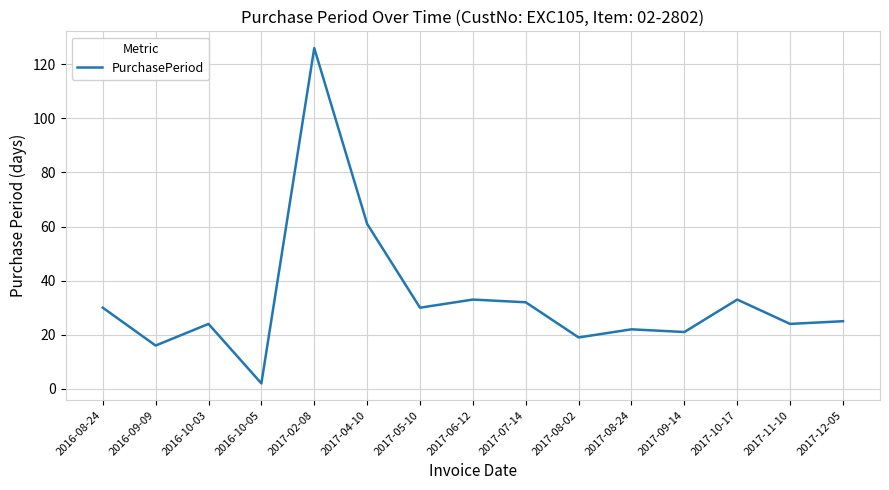

What position from the right is 2016-10-05?

12